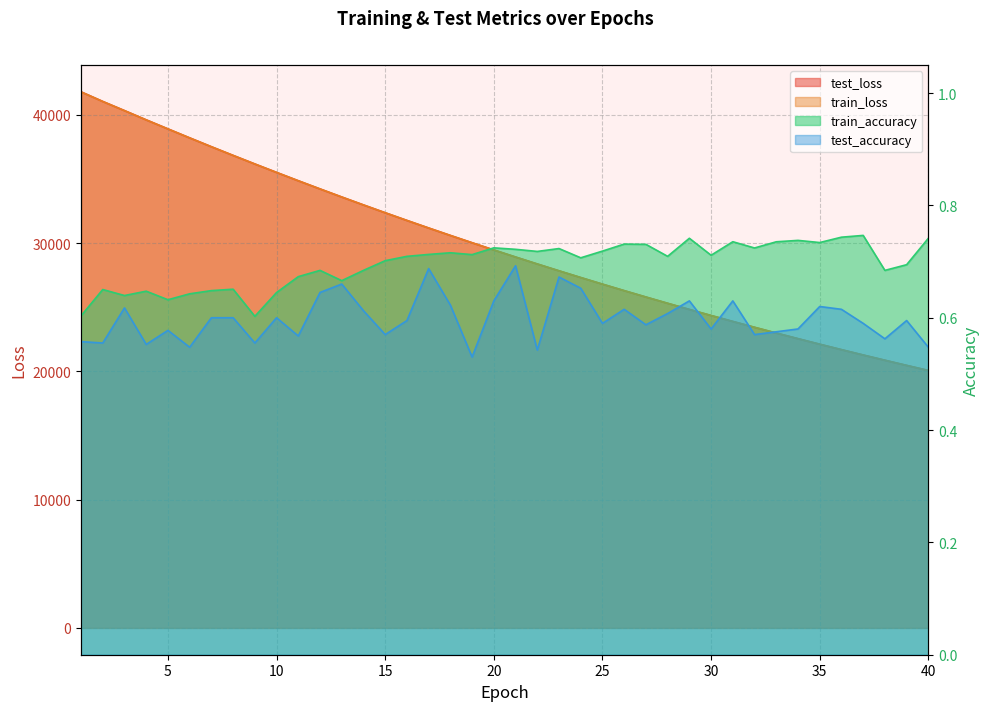

True or false: test_accuracy and test_loss intersect in this chart.

False